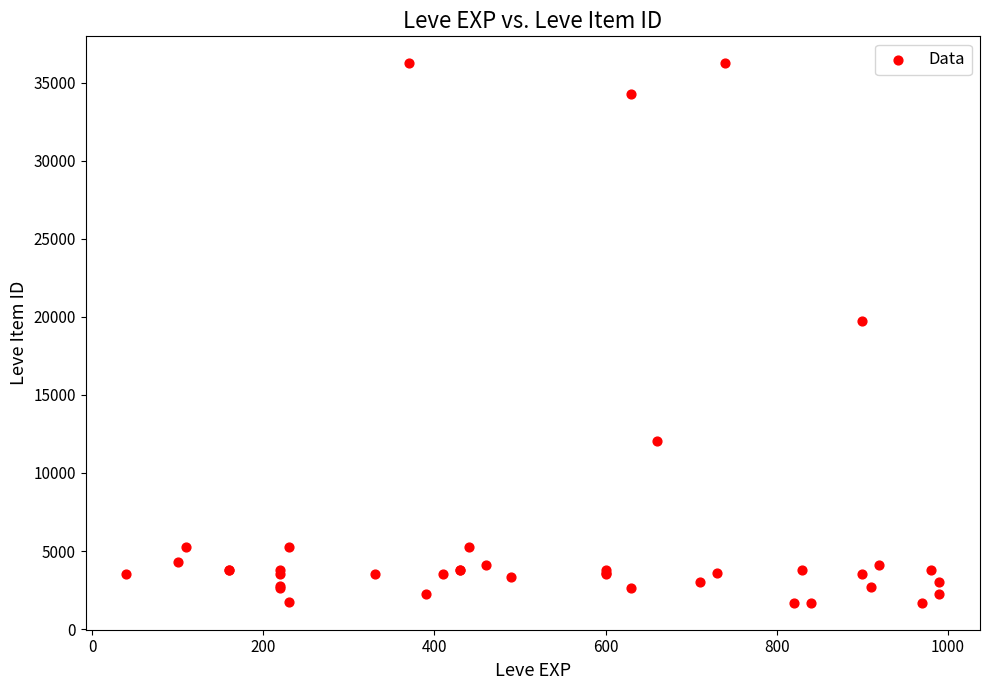

What Y value in the scatter plot is closest to 18967?

19744